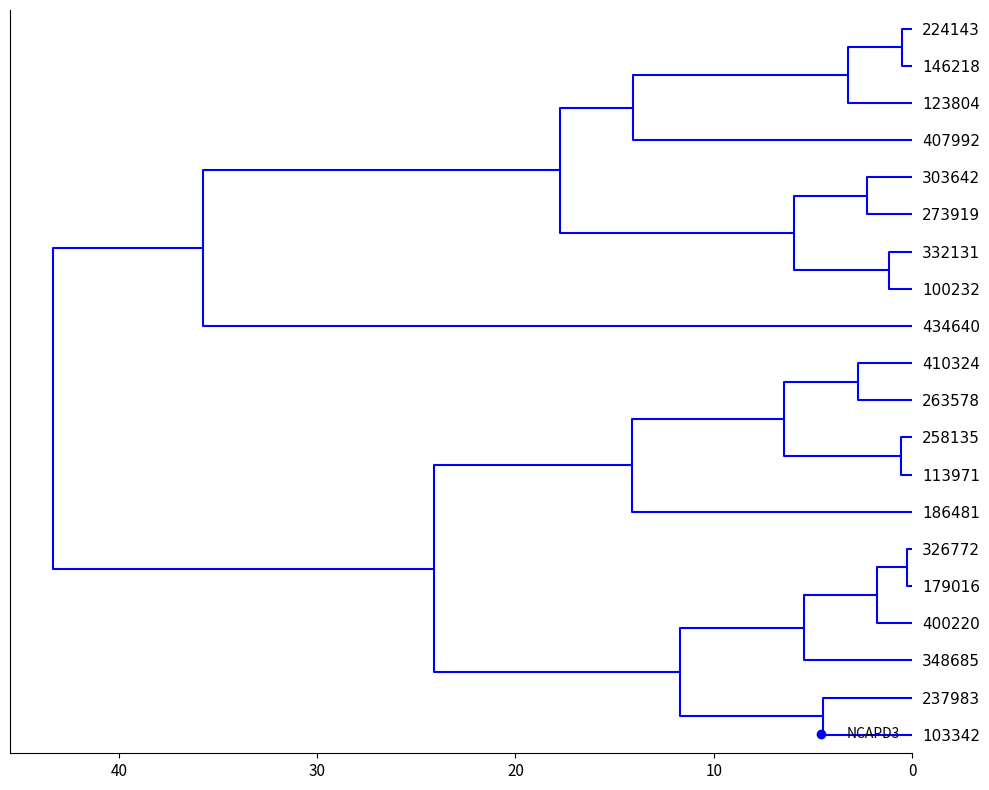

Which label corresponds to the largest value in the chart?

434640